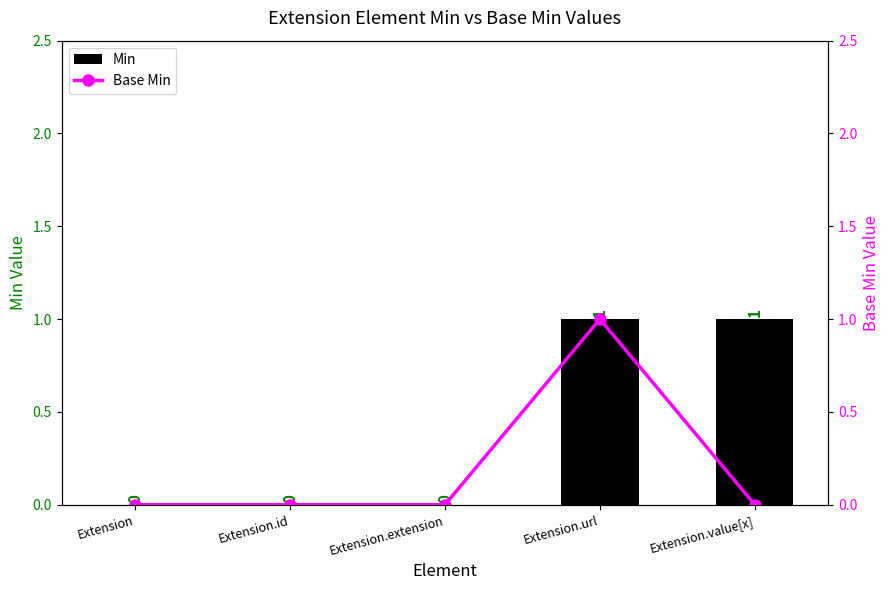

Which category has the lowest value in the Min series?

Extension